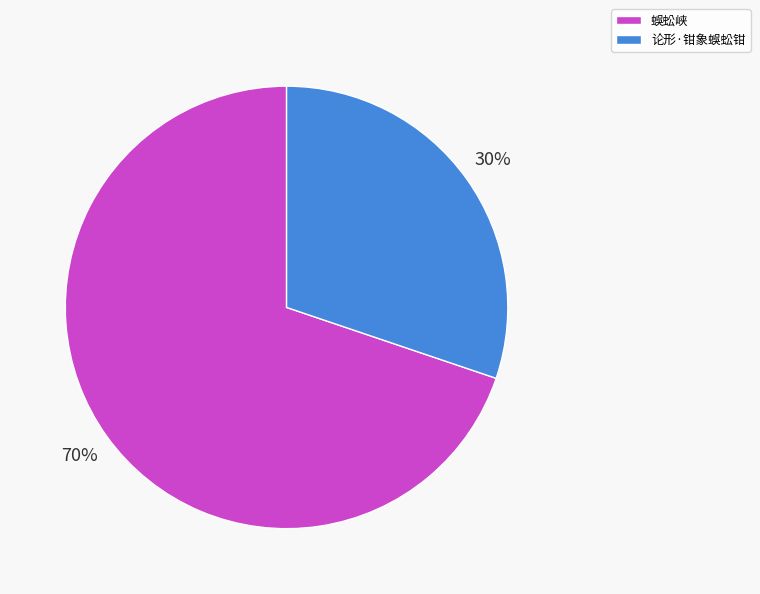

Approximately how many times larger is the value at 蜈蚣峡 compared to 论形·钳象蜈蚣钳?

2.3